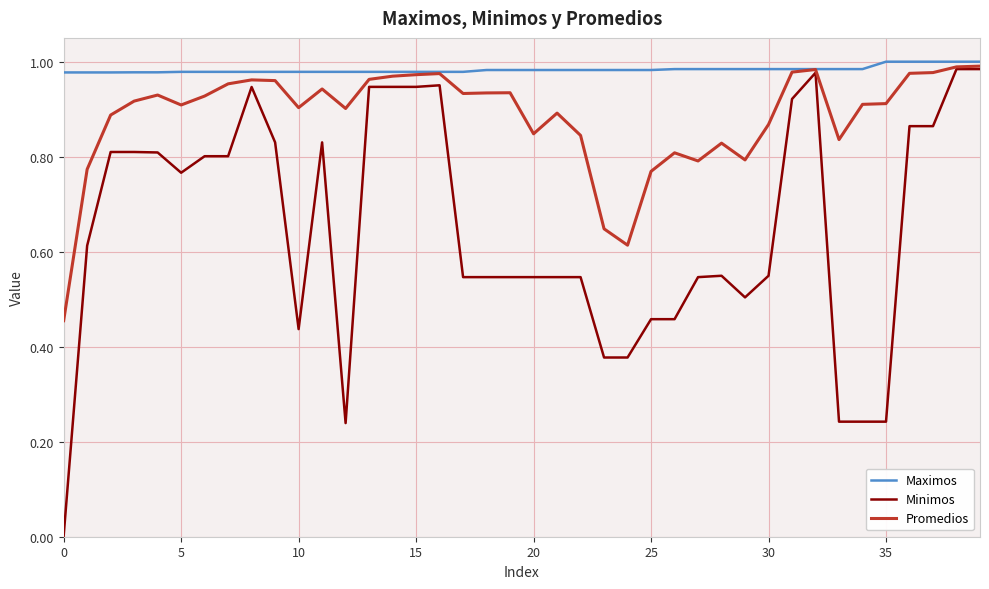

Which series has the largest total across all categories?

Maximos